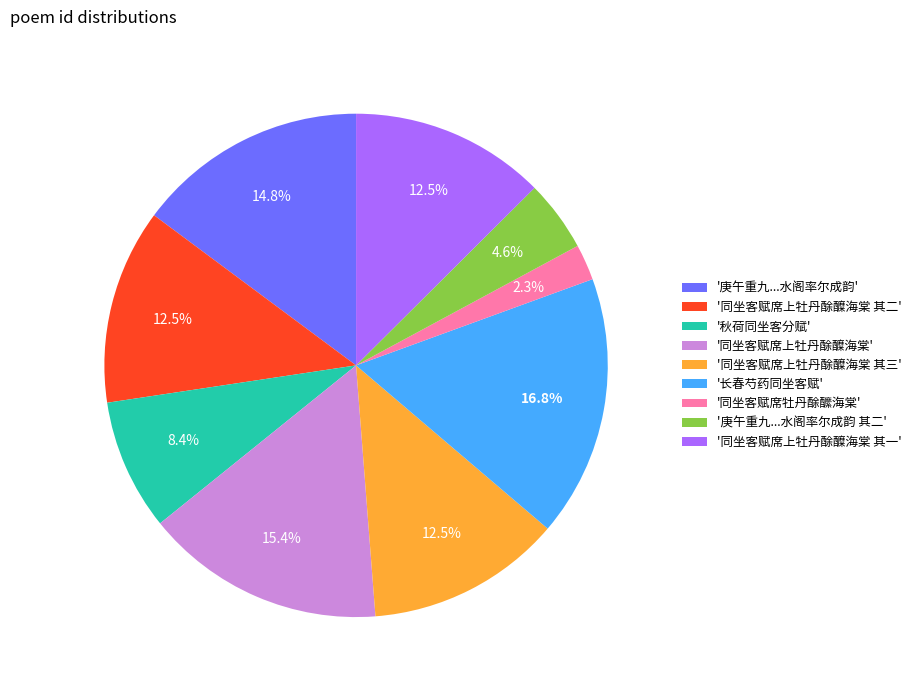

Does '同坐客赋席上牡丹酴醾海棠' account for over 50% of the chart?

No